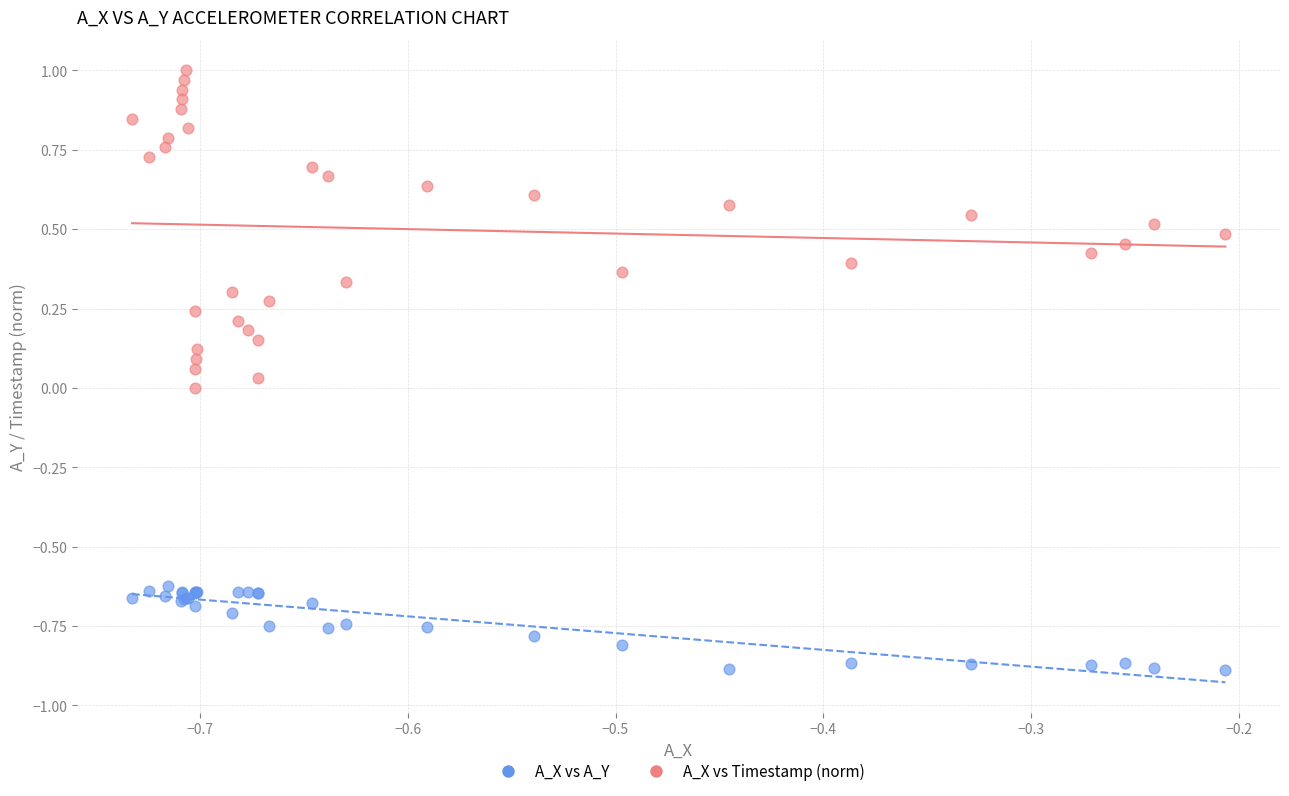

Which series reaches the minimum Y coordinate?

A_X vs A_Y